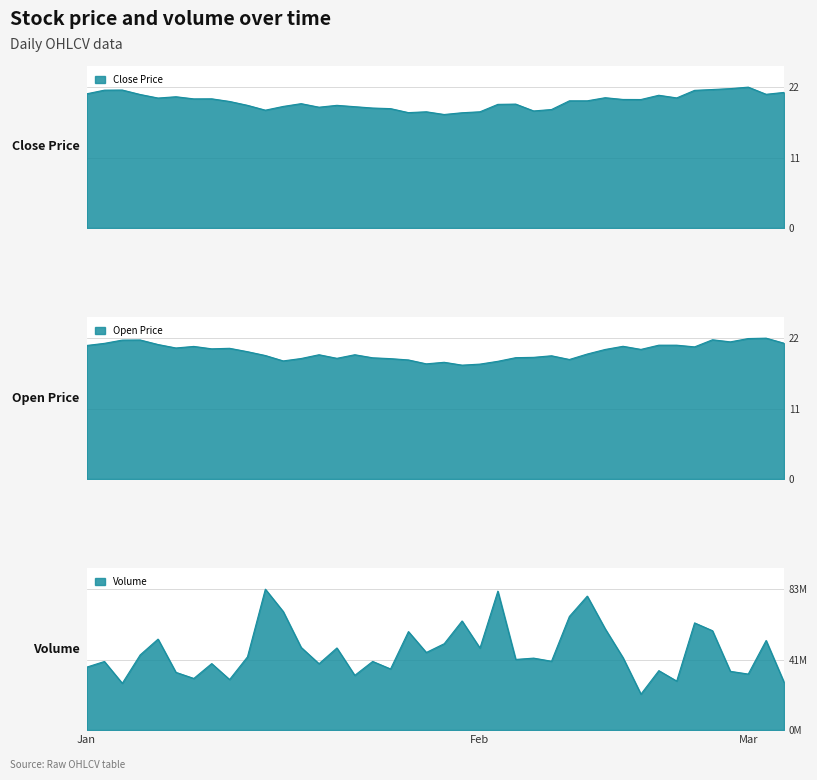

What are all the series names shown in the legend?

close, open, volume